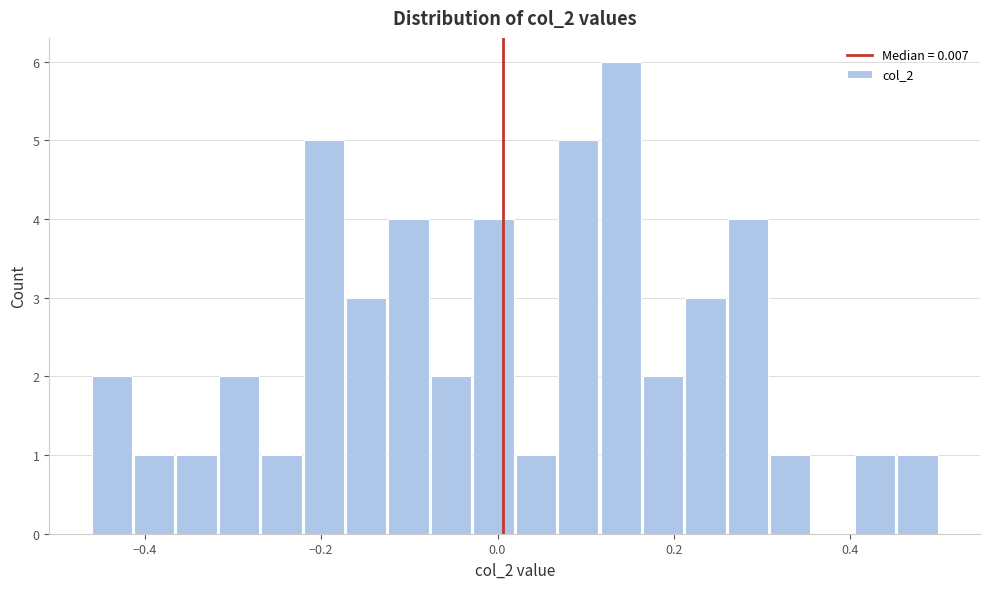

Read against the x-axis, roughly where is the centre of the tallest bar?

0.14